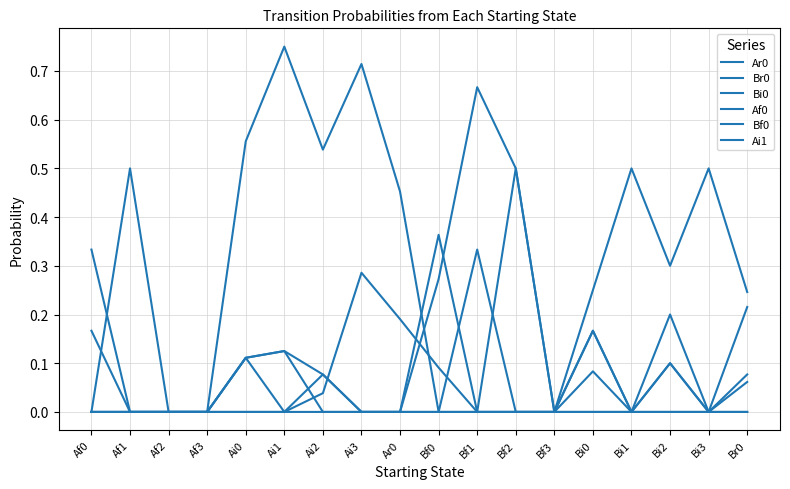

What is the maximum value for Af0?

0.3